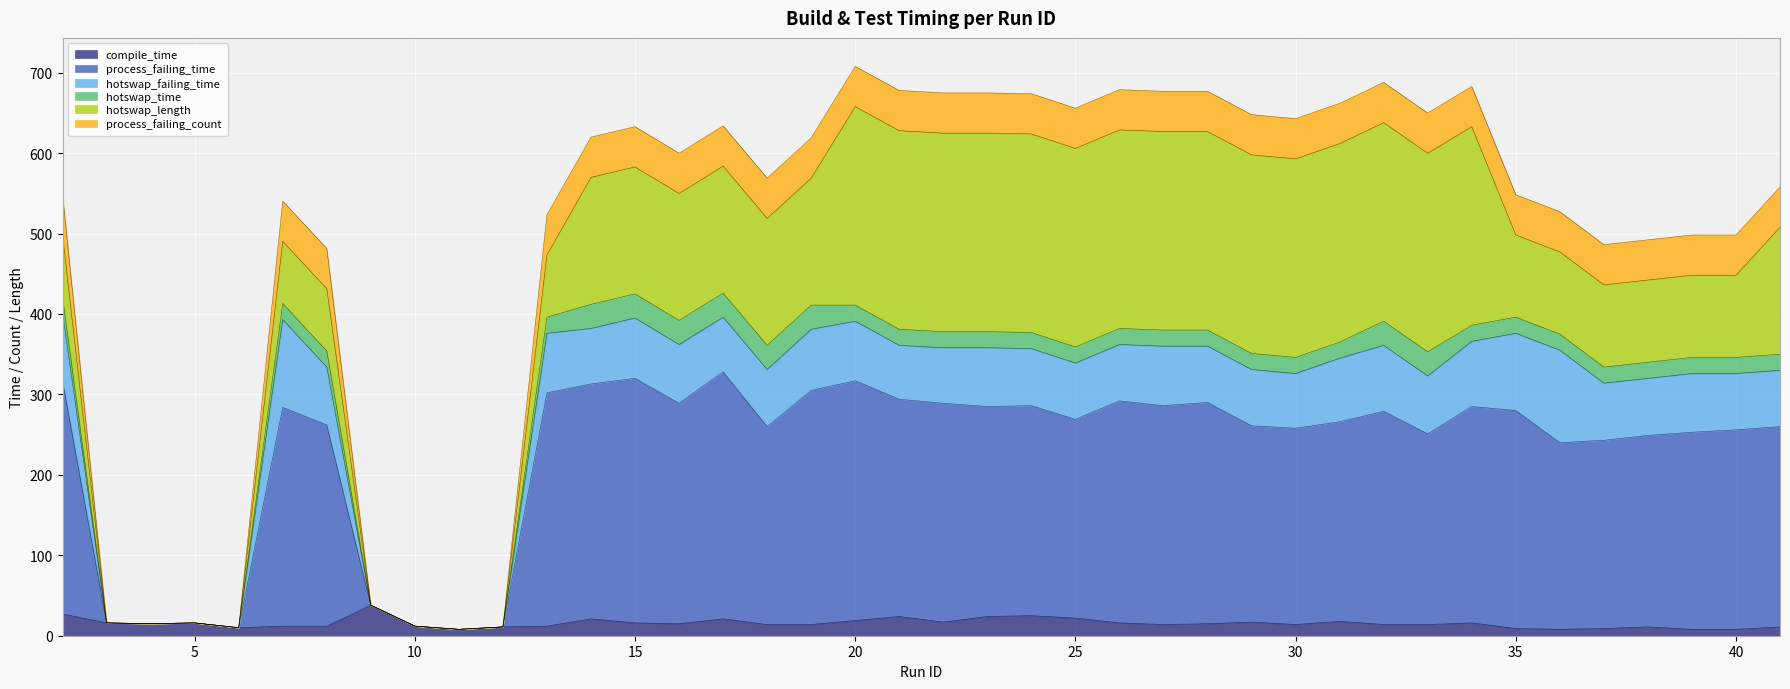

Rank the categories by process_failing_time value from highest to lowest.

17, 15, 2, 20, 14, 19, 13, 21, 26, 28, 16, 22, 24, 27, 23, 34, 7, 35, 32, 25, 31, 8, 29, 18, 41, 30, 40, 39, 33, 38, 37, 36, 9, 3, 5, 4, 10, 12, 6, 11